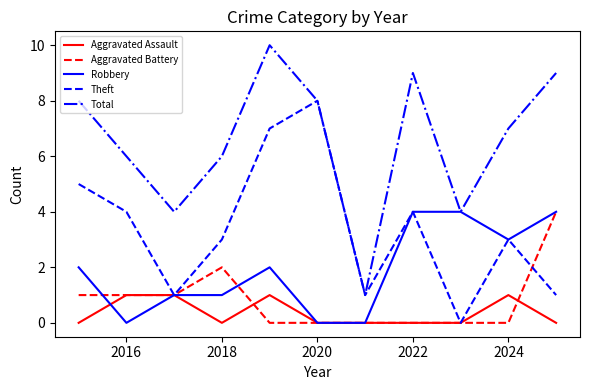

Reading left to right, extract all data points from this chart.

Aggravated Assault: 0	1	1	0	1	0	0	0	0	1	0
Aggravated Battery: 1	1	1	2	0	0	0	0	0	0	4
Robbery: 2	0	1	1	2	0	0	4	4	3	4
Theft: 5	4	1	3	7	8	1	4	0	3	1
Total: 8	6	4	6	10	8	1	9	4	7	9